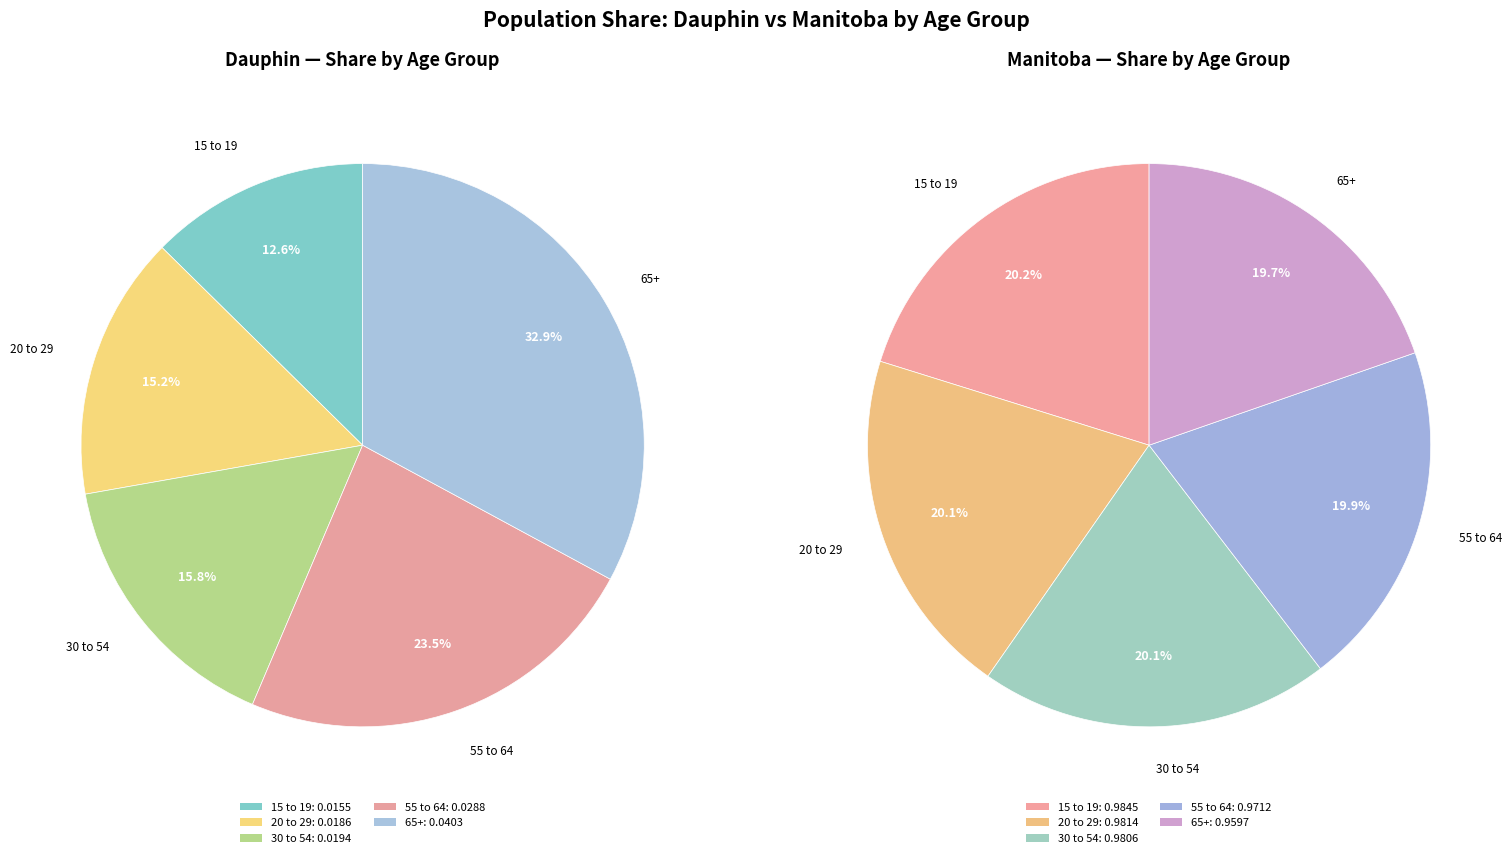

Which has a higher value, 15 to 19 or 20 to 29?

20 to 29